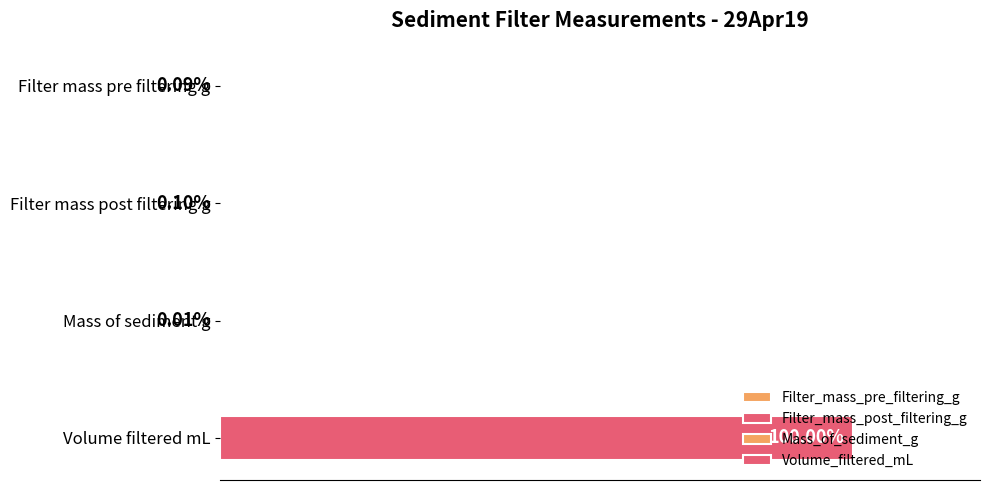

The value at Filter mass post filtering g is 0.2. True or false?

False